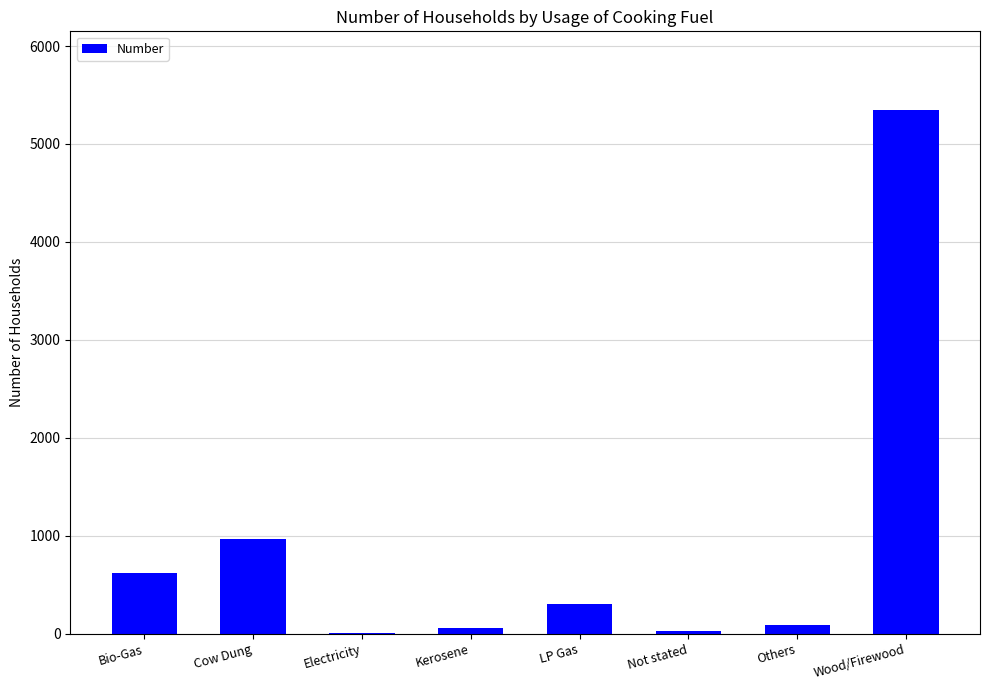

At which label is the value closest to 2675?

Cow Dung